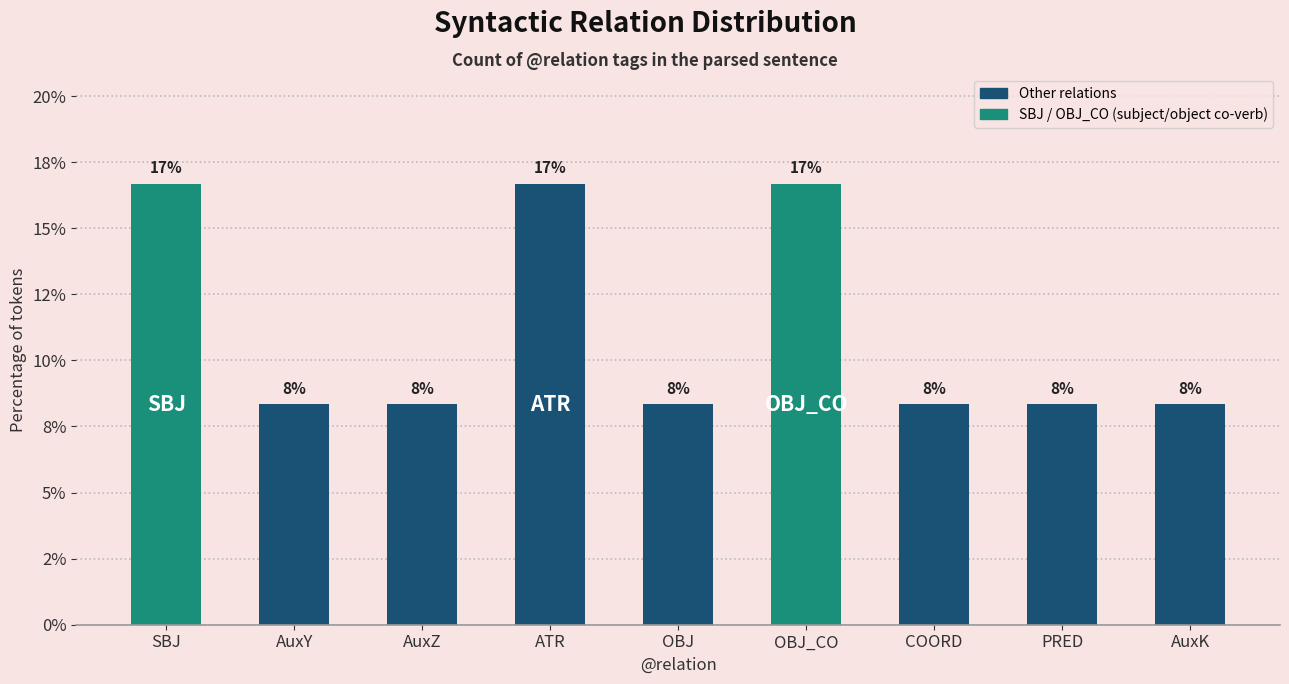

Reading left to right, extract all data points from this chart.

16.7	8.3	8.3	16.7	8.3	16.7	8.3	8.3	8.3